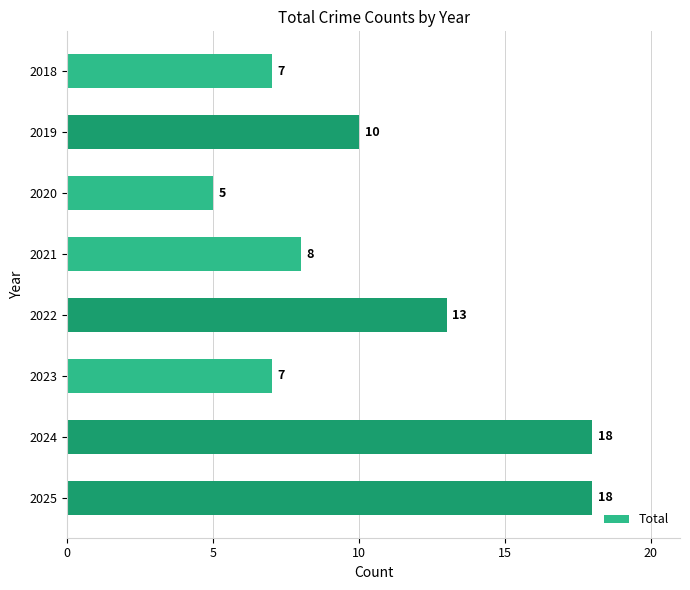

What is the change in value from 2018 to 2022?

+6